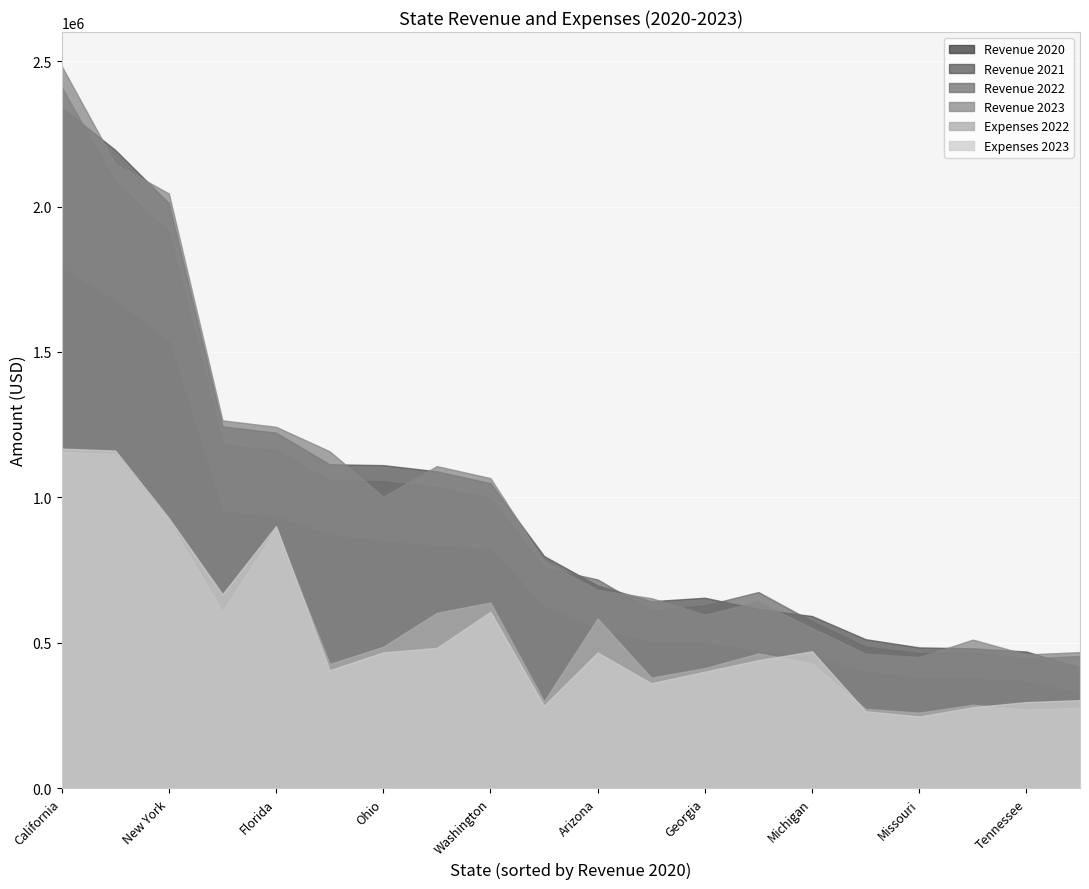

True or false: Revenue 2021 and Expenses 2023 cross at least once.

False